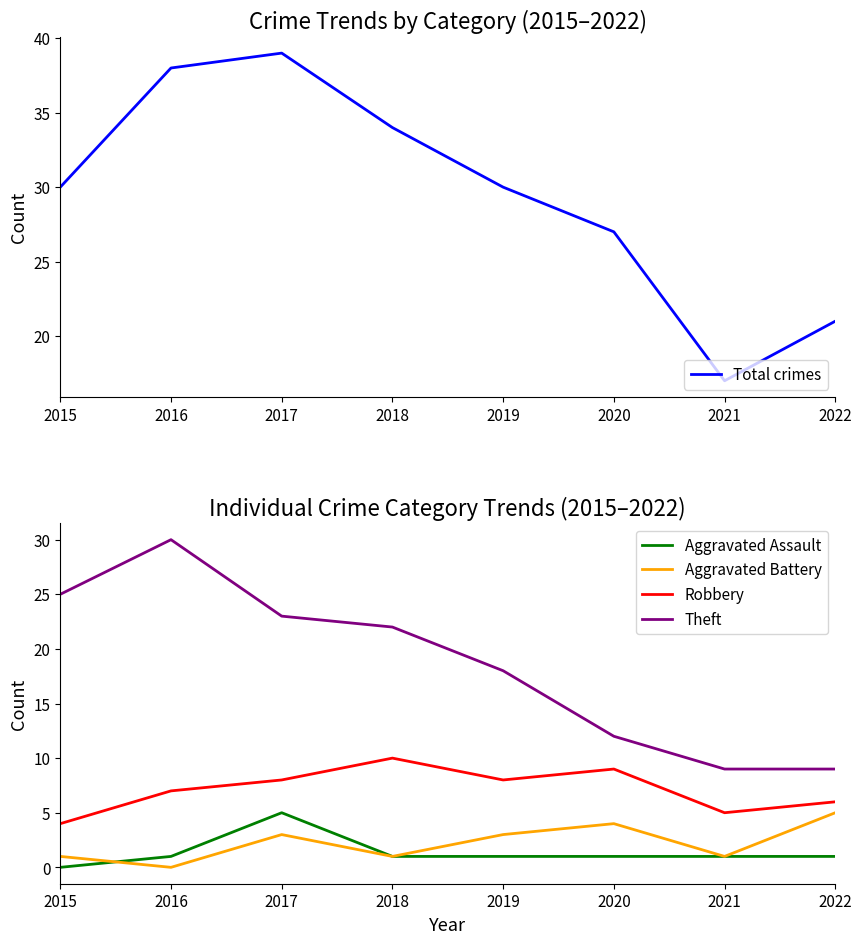

How many lines are shown in the chart?

5